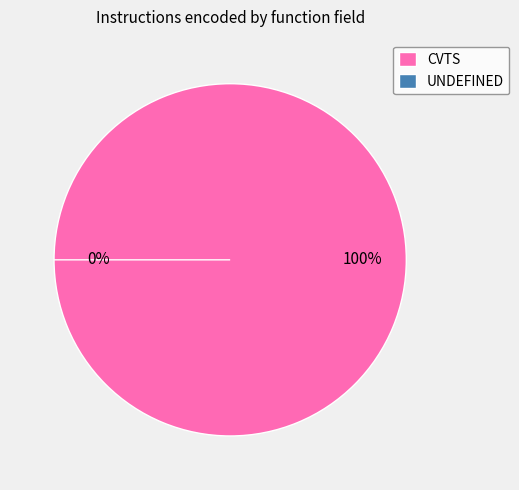

How many slices are in this pie chart?

2